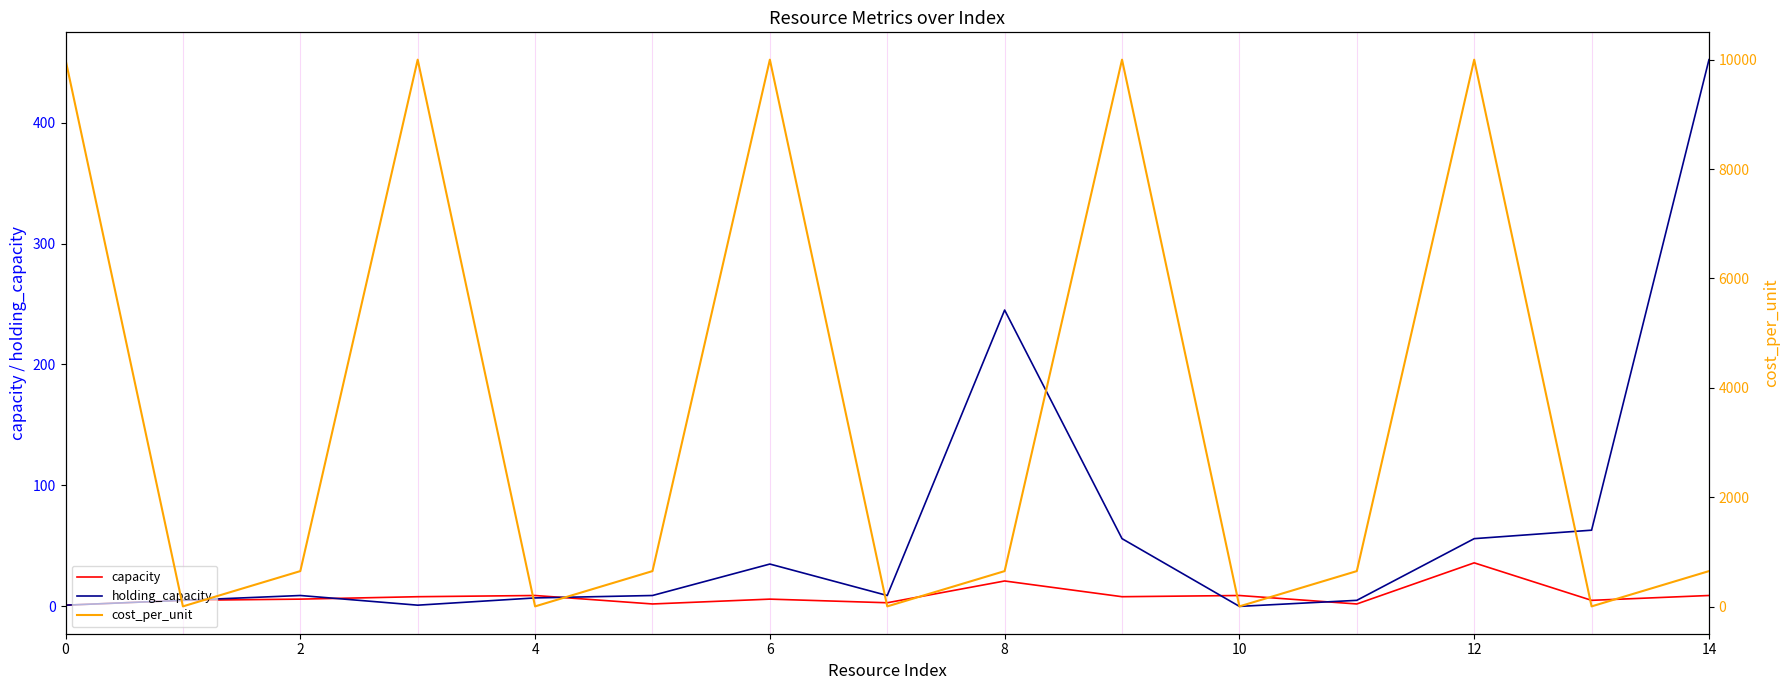

List the series in order of their peak value, highest first.

cost_per_unit, holding_capacity, capacity